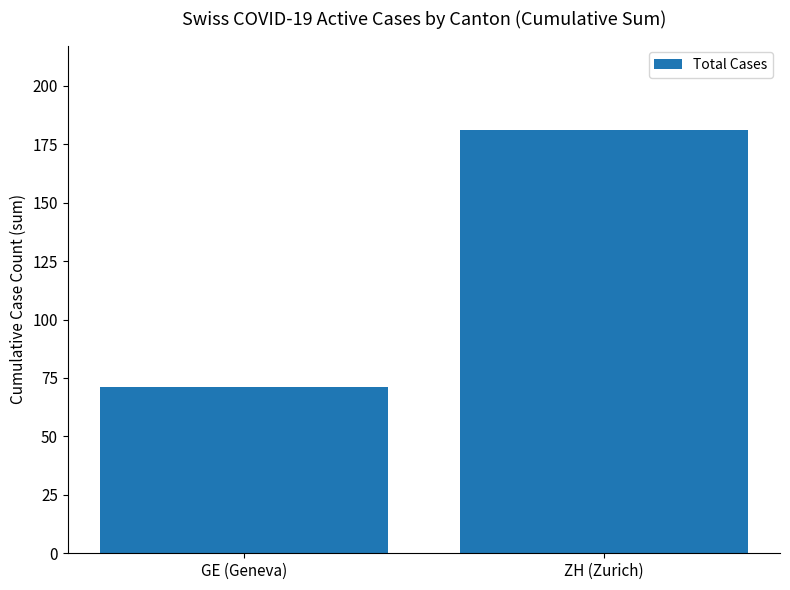

Reading right to left, extract all data points from this chart.

181	71